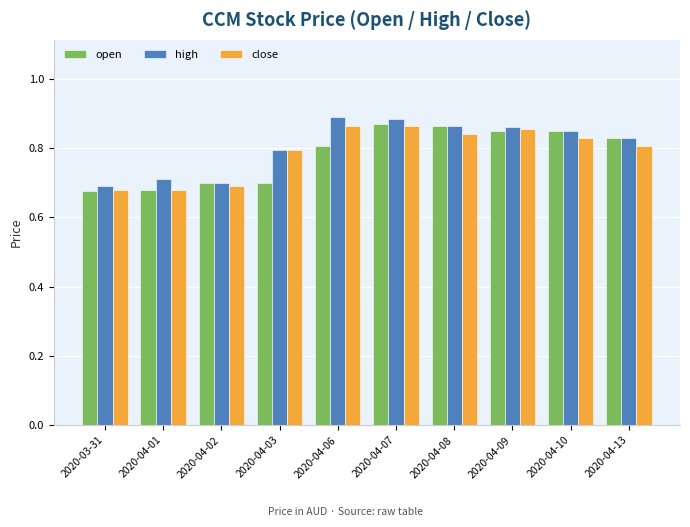

The high series shows 0.9 at 2020-04-01. True or false?

False